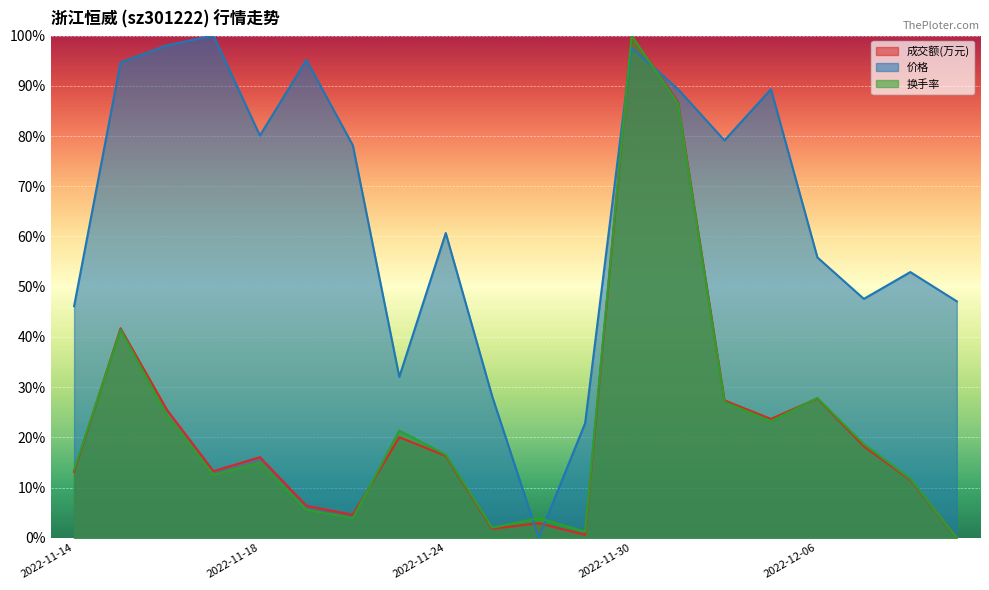

How many interior local peaks does the 换手率 series have?

6